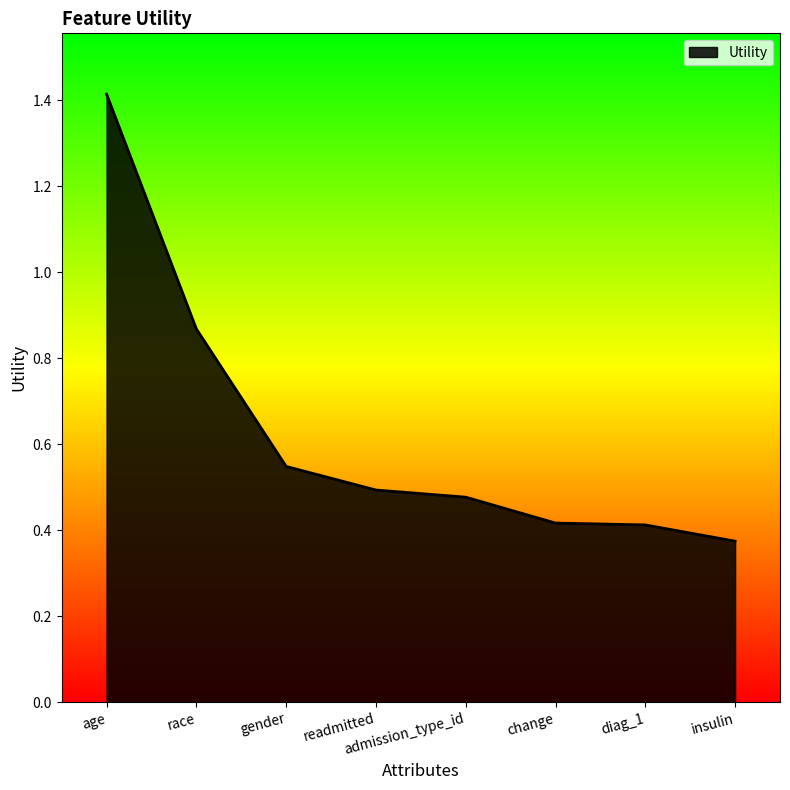

Count the number of data series in this chart.

1